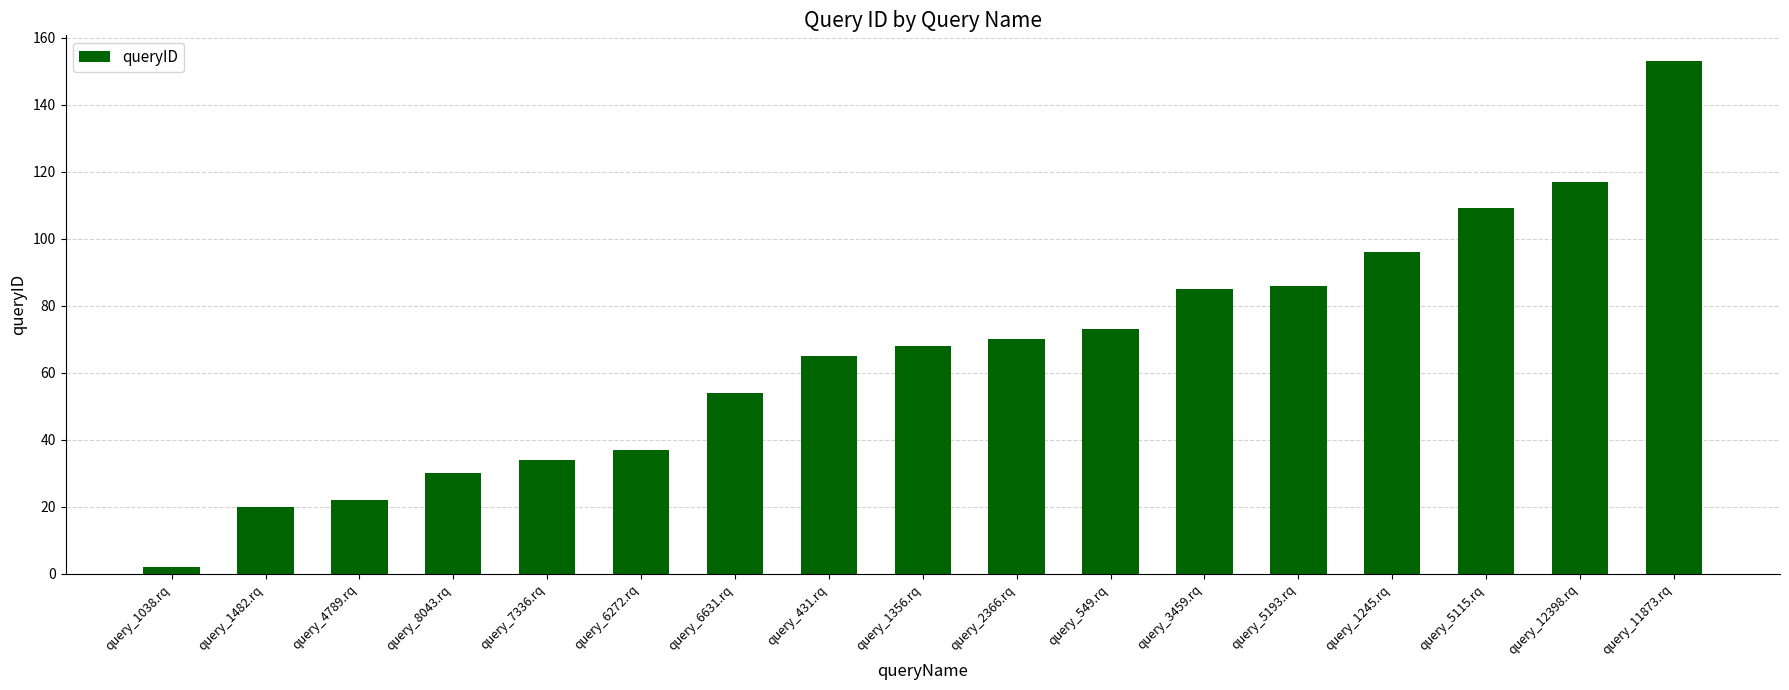

Count the number of data series in this chart.

1